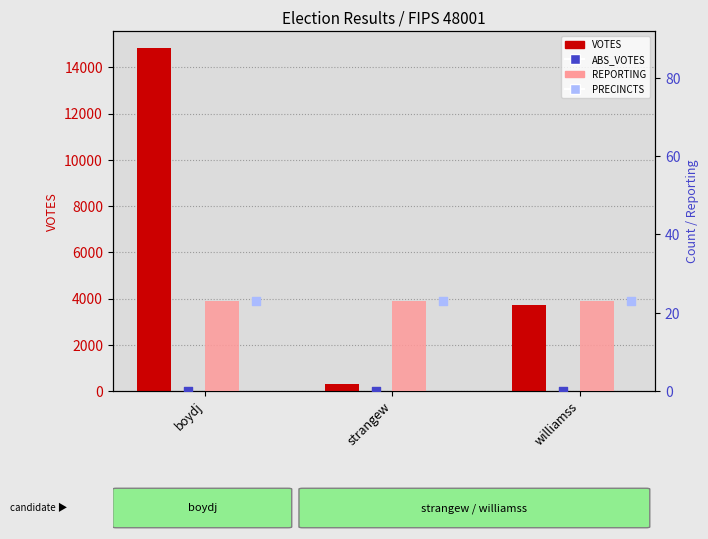

What are all the series names shown in the legend?

VOTES, REPORTING, ABS_VOTES, PRECINCTS